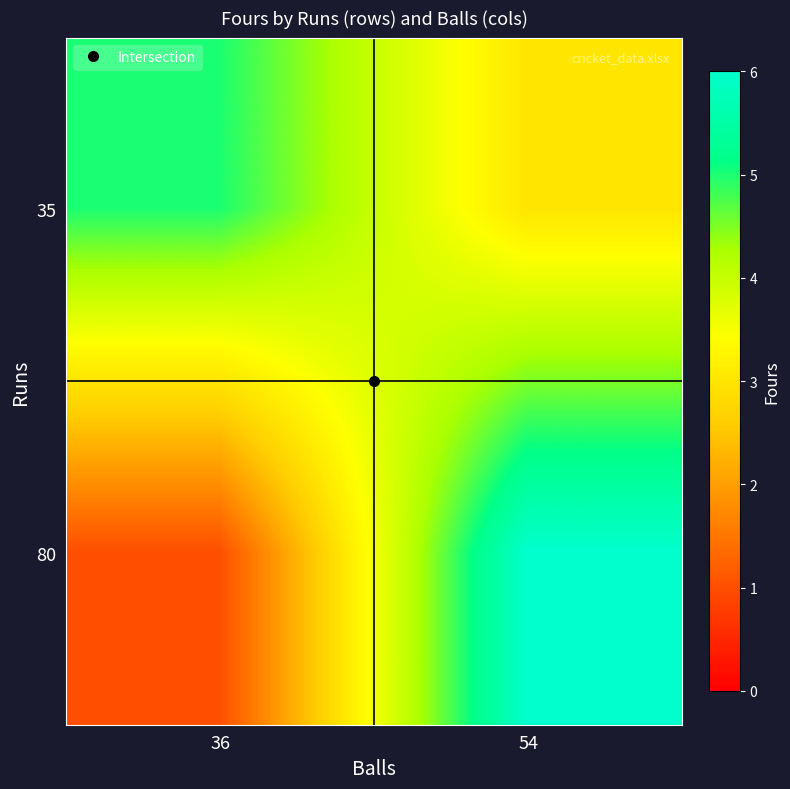

Which series has the widest spread of values?

80